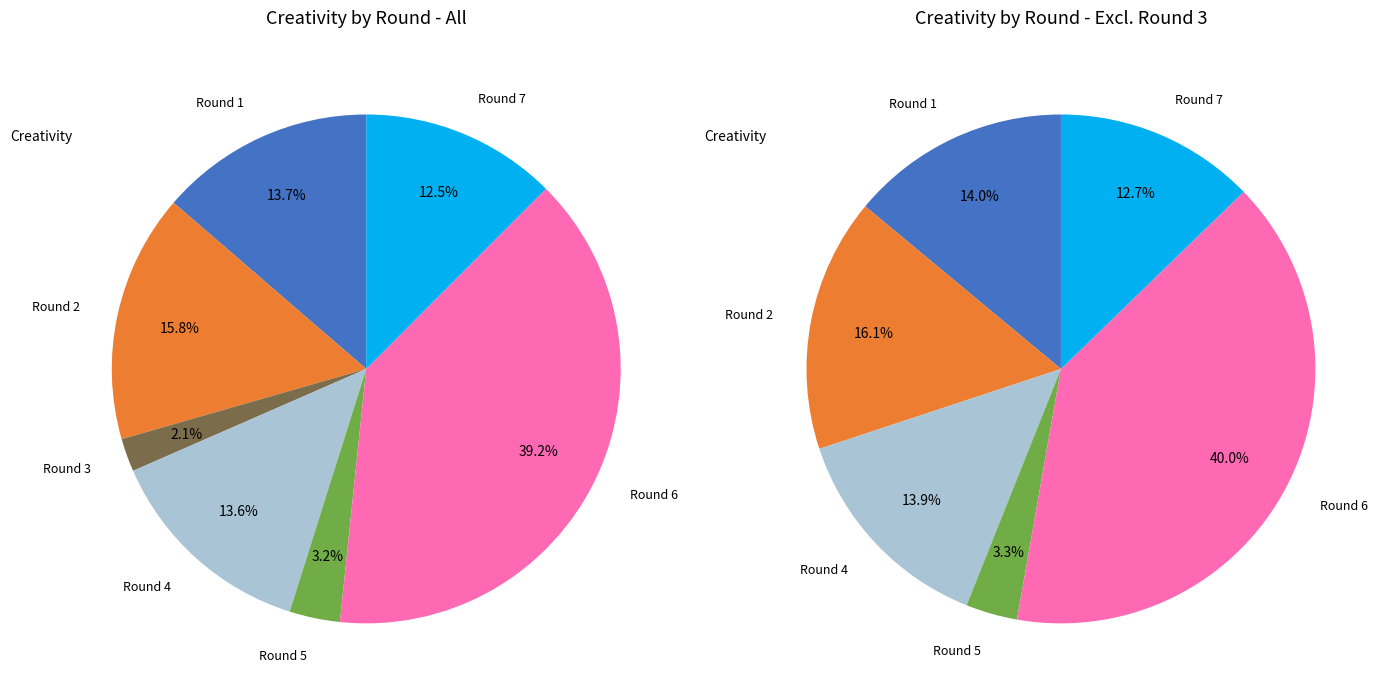

Which slice is the smallest?

Round 3 (assists=0)